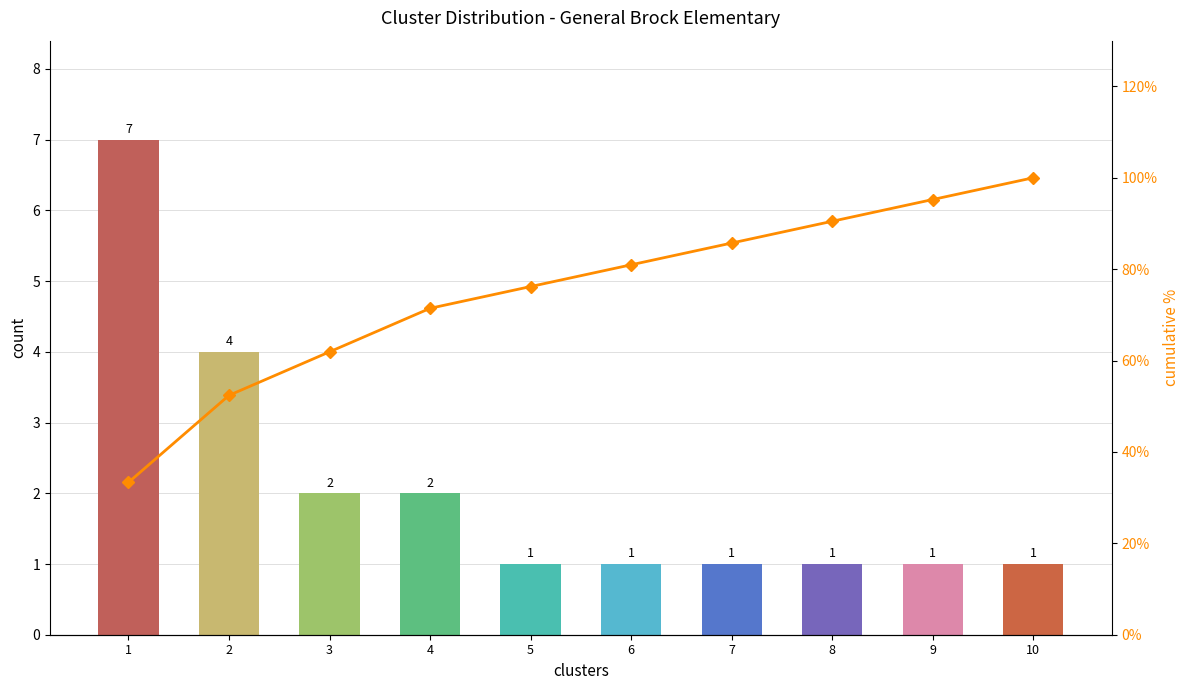

The cumulative % series shows 90.5 at 8. True or false?

True